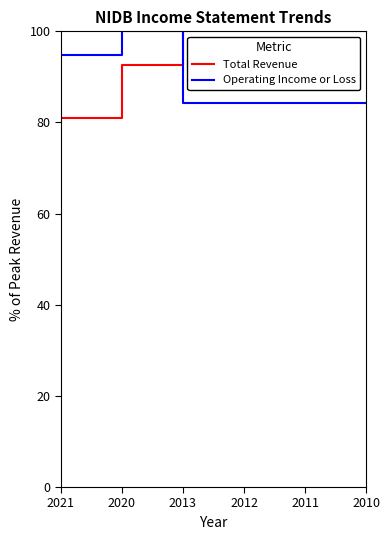

How many series are shown in this chart?

2